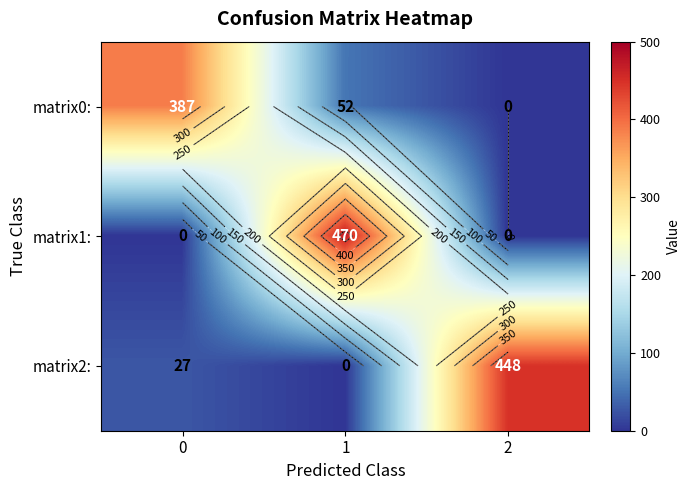

What is the sum of the matrix0: values at 0 and 2?

387